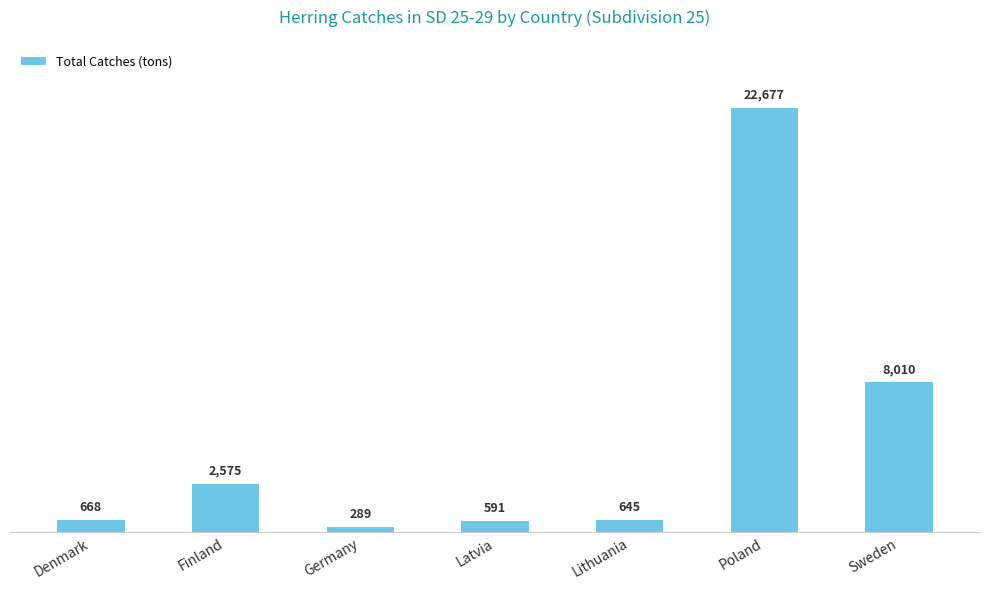

Does the chart contain stacked bars?

No